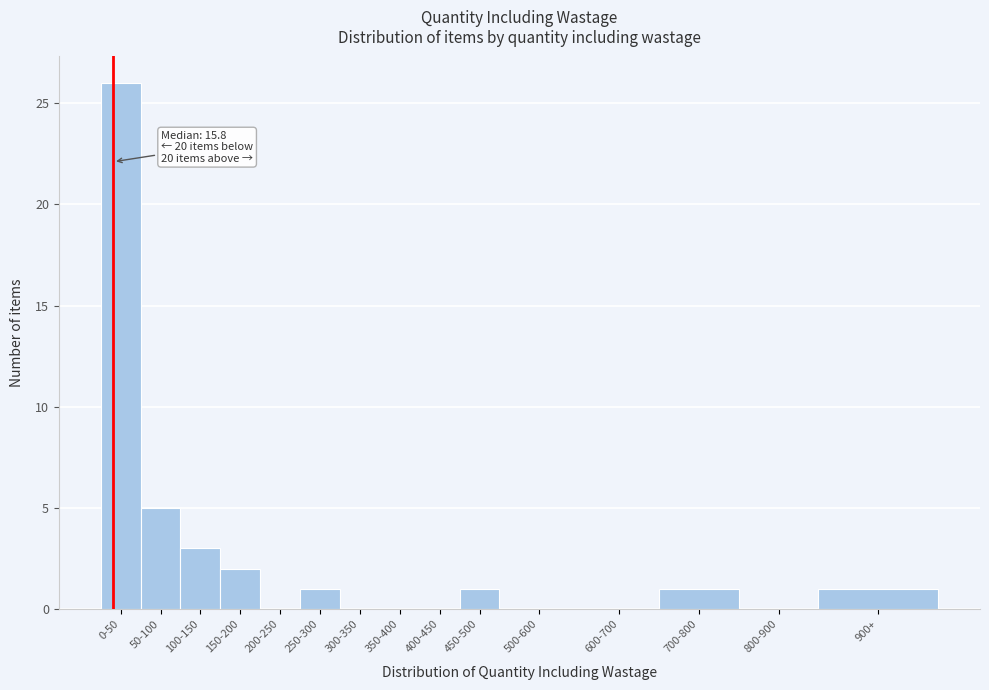

Reading right to left, what are all the values shown in this chart?

900+=1	800-900=0	700-800=1	600-700=0	500-600=0	450-500=1	400-450=0	350-400=0	300-350=0	250-300=1	200-250=0	150-200=2	100-150=3	50-100=5	0-50=26